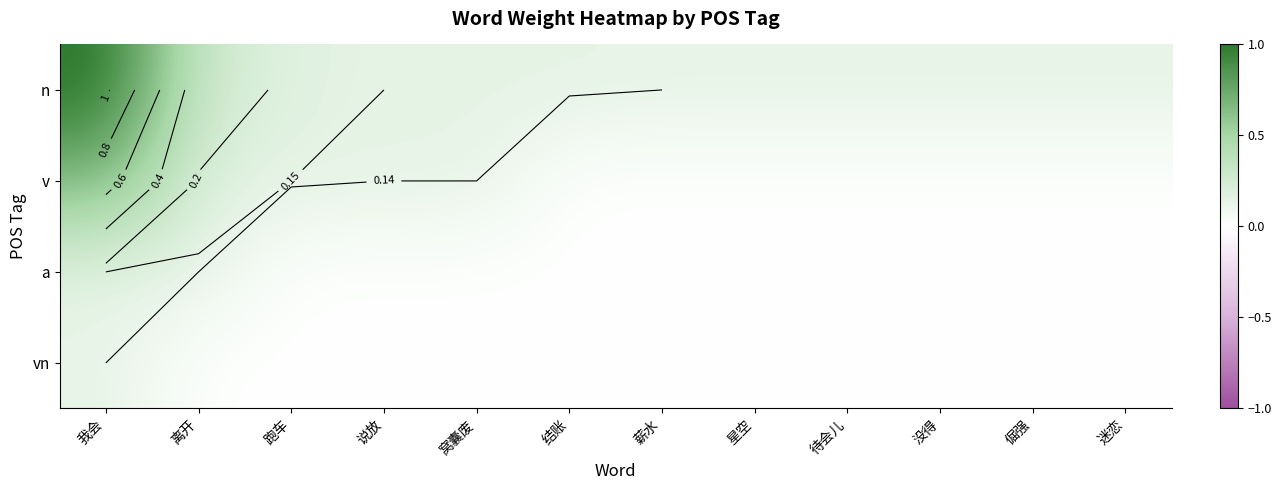

At how many categories does at least one series exceed 0?

12